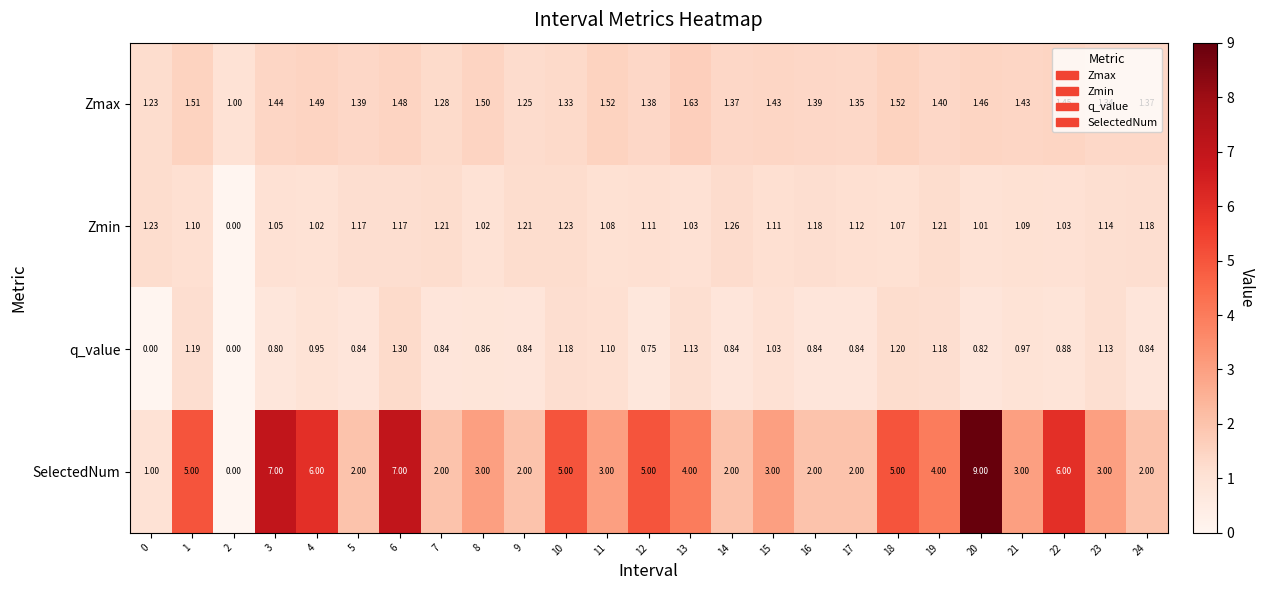

At which category does the chart reach its peak across all series?

20